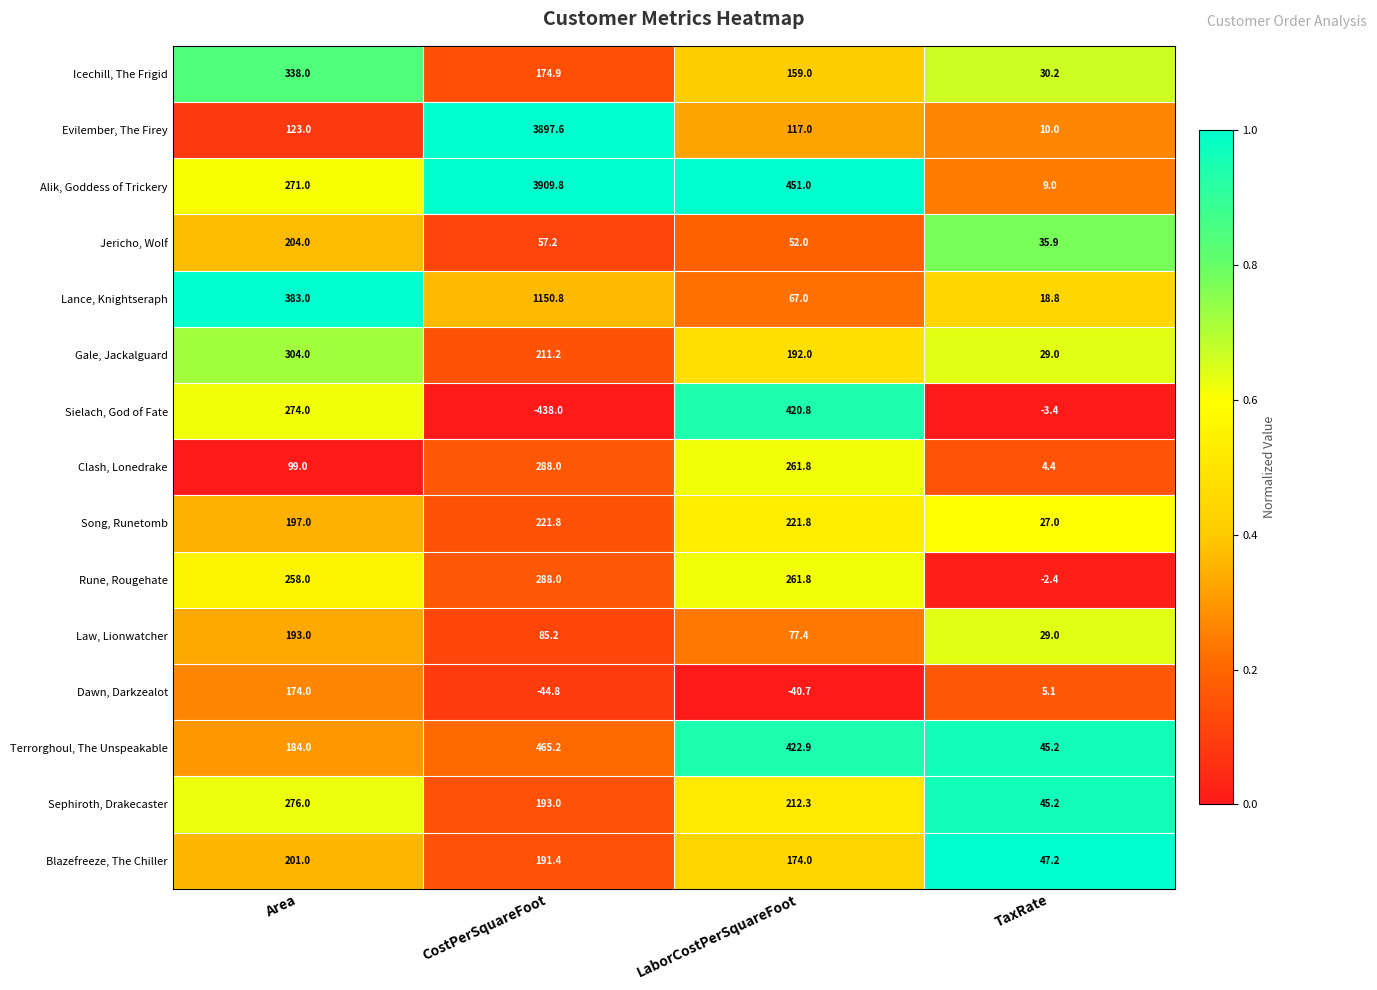

Which series has the widest spread of values?

Alik, Goddess of Trickery